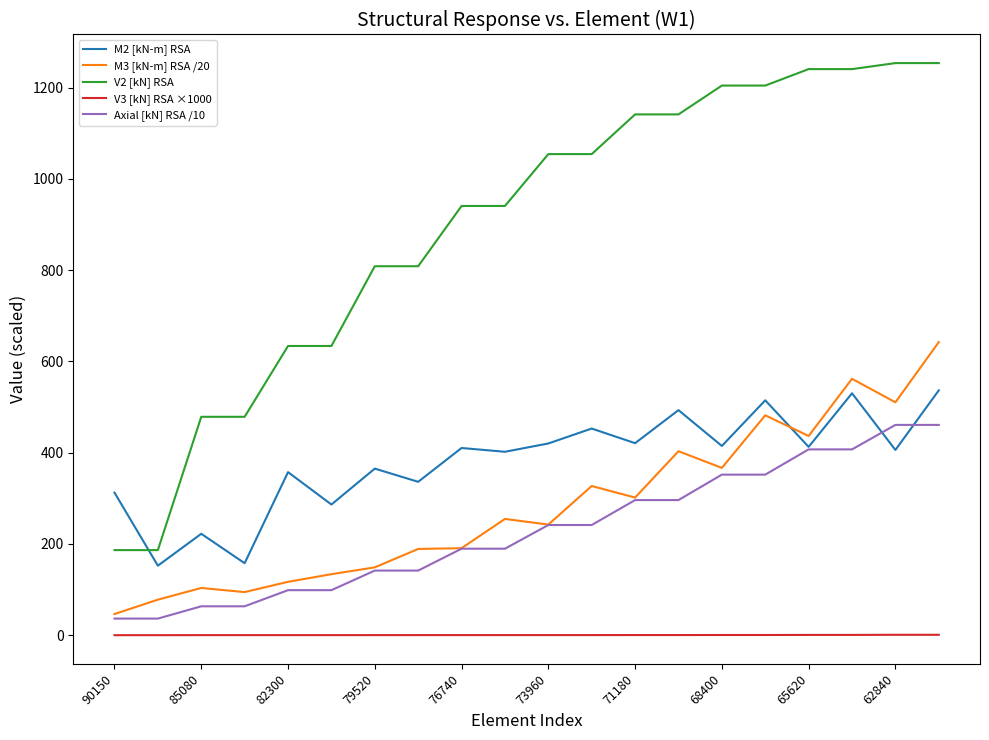

Is this an area chart (filled region under the line)?

No